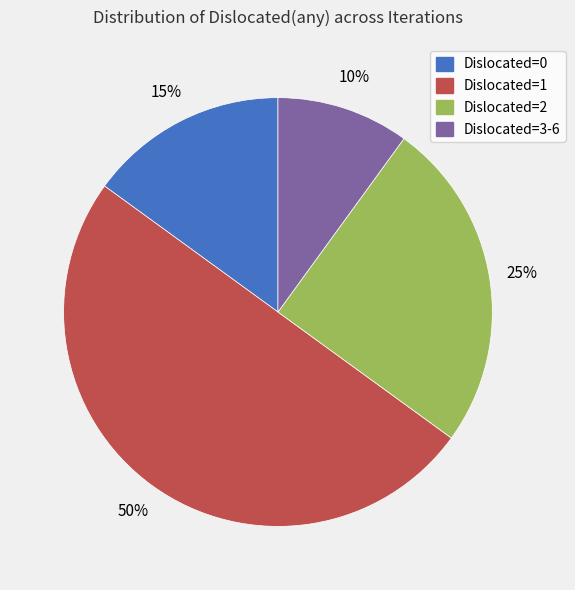

To the nearest percent, what is the difference between the largest and smallest slice percentages?

40%